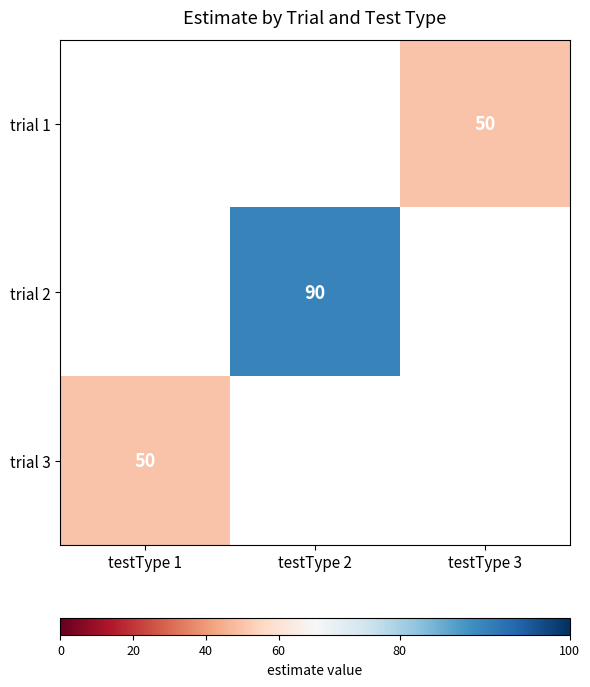

True or false: trial 3 has a value of 88 at testType 1.

False